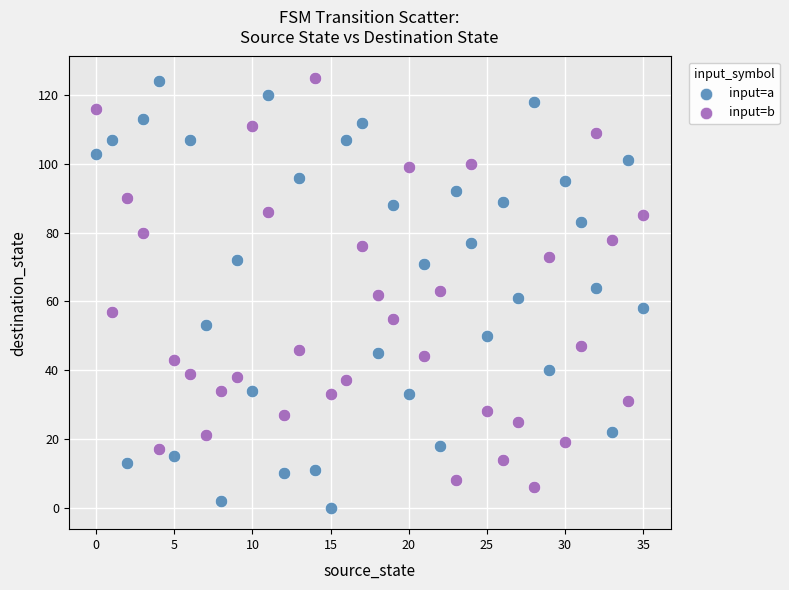

What are all the series names shown in the legend?

input=a, input=b